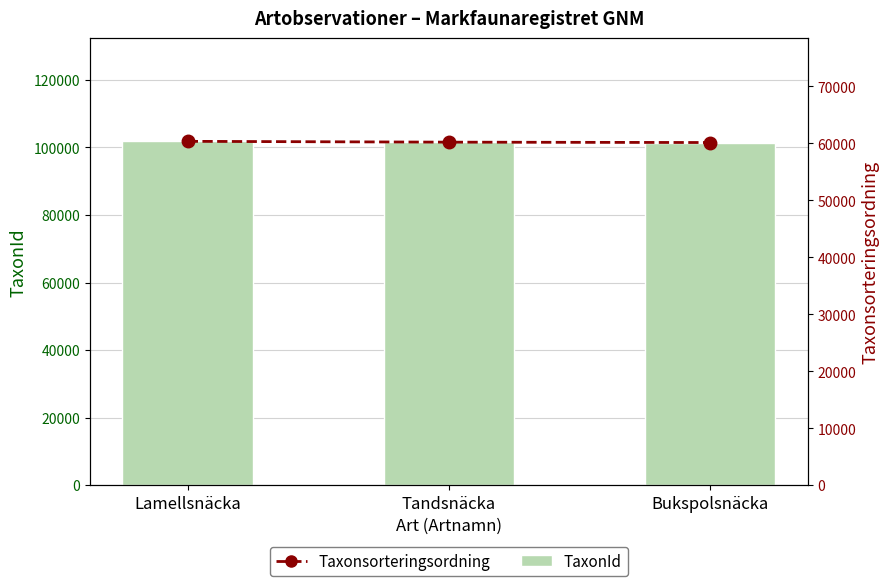

The Taxonsorteringsordning series shows 60372 at Lamellsnäcka. True or false?

True